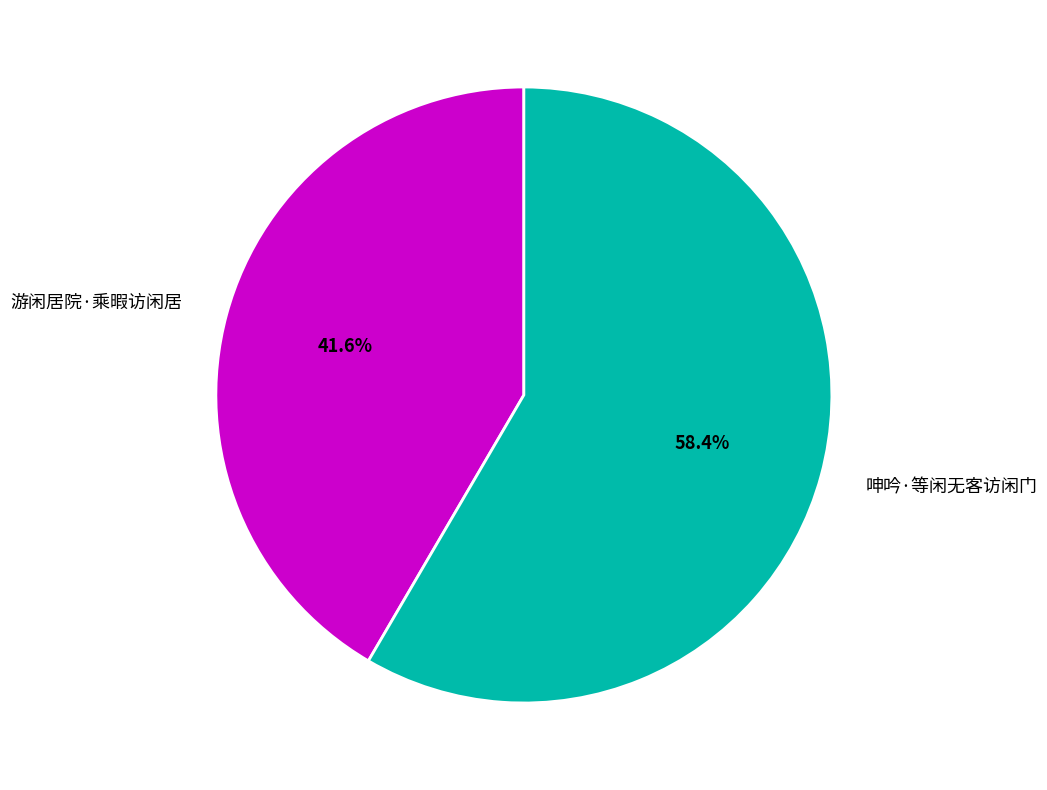

Is the sum of 呻吟·等闲无客访闲门 and 游闲居院·乘暇访闲居 greater than half?

Yes